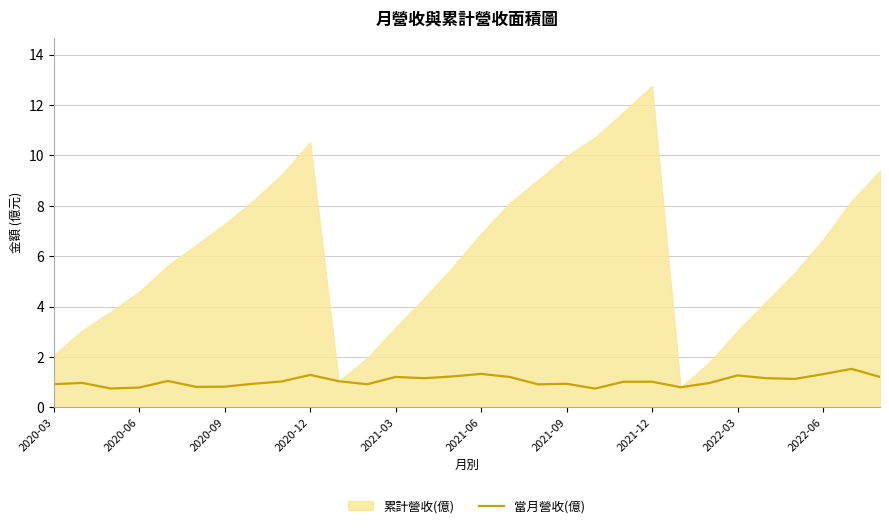

True or false: 當月營收(億) has a value of 2.1 at 2020-12.

False